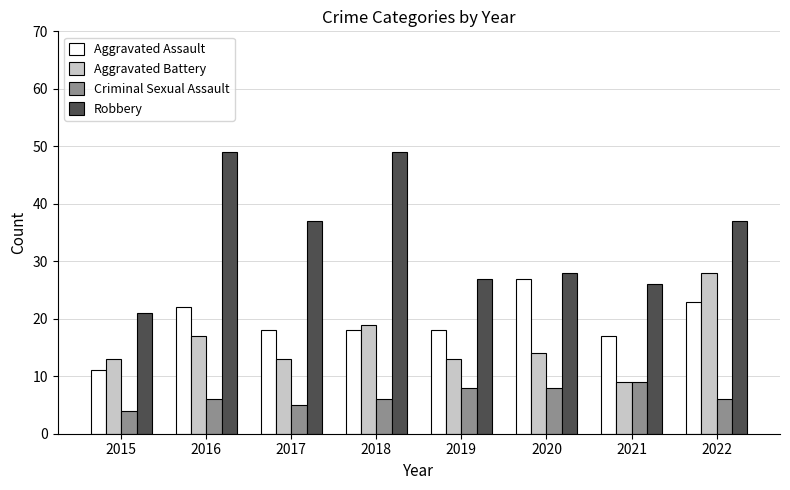

Rank the series at 2018 from lowest to highest value.

Criminal Sexual Assault, Aggravated Assault, Aggravated Battery, Robbery